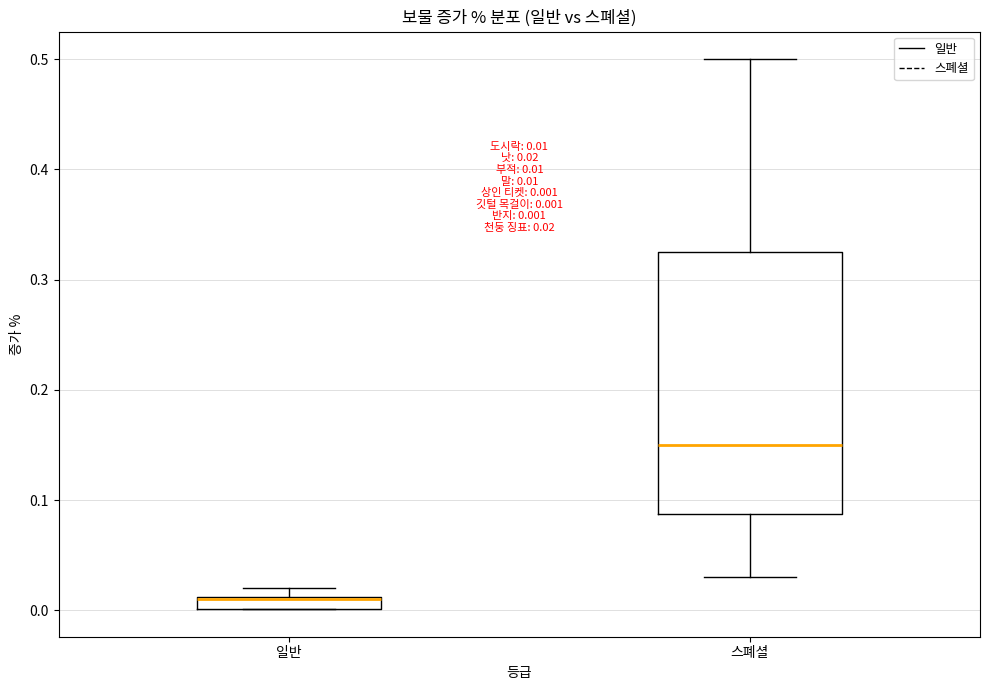

Which box is the tallest, from its lower edge to its upper edge?

스폐셜